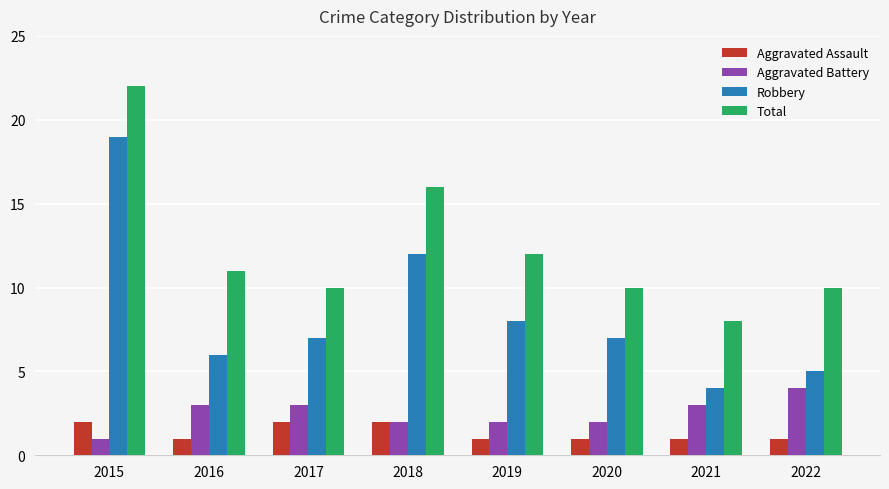

What is the value of the Aggravated Battery bar at the 5th from the left?

2